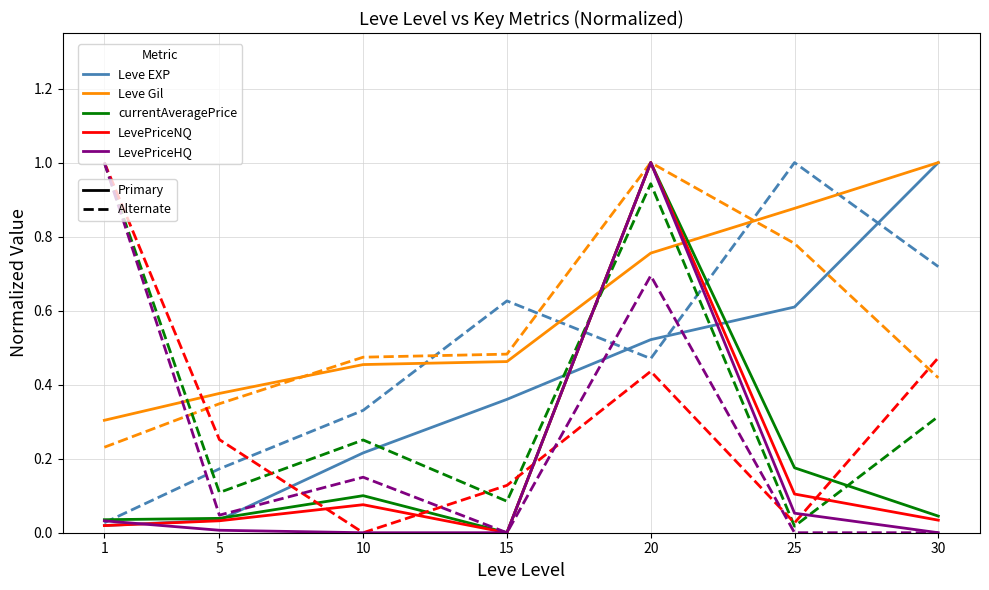

At which category is the sum across all series the highest?

20